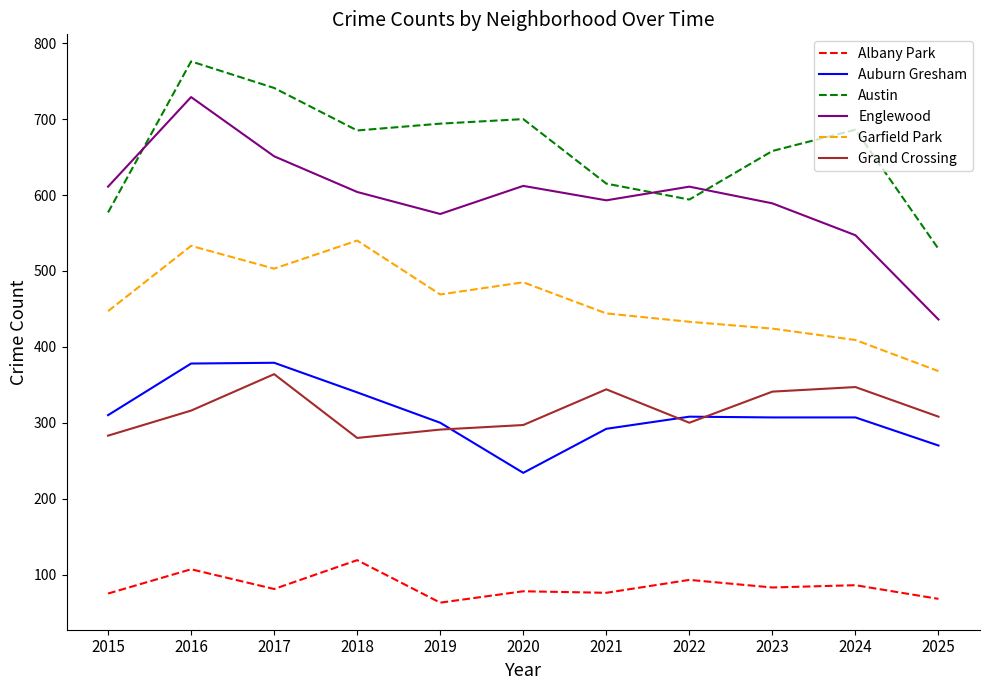

What are all the series names shown in the legend?

Albany Park, Auburn Gresham, Austin, Englewood, Garfield Park, Grand Crossing